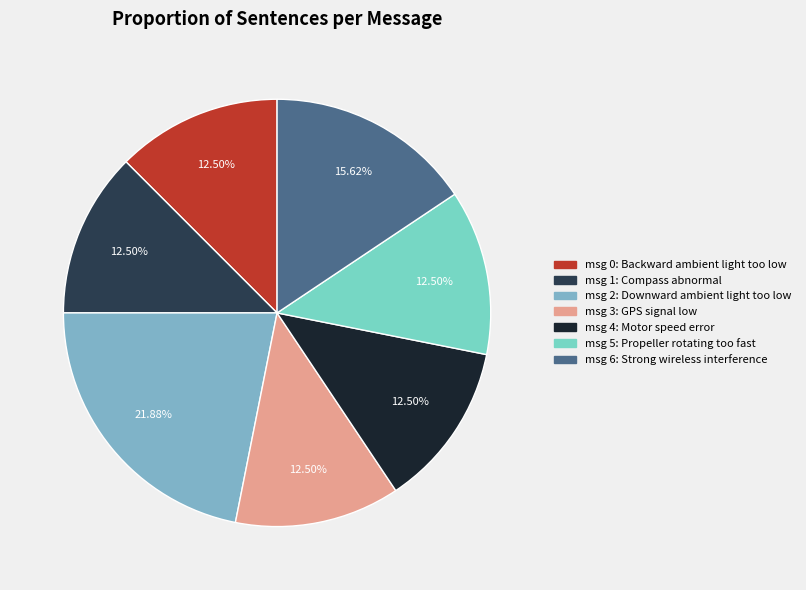

To the nearest percent, what is the difference between the largest and smallest slice percentages?

9%